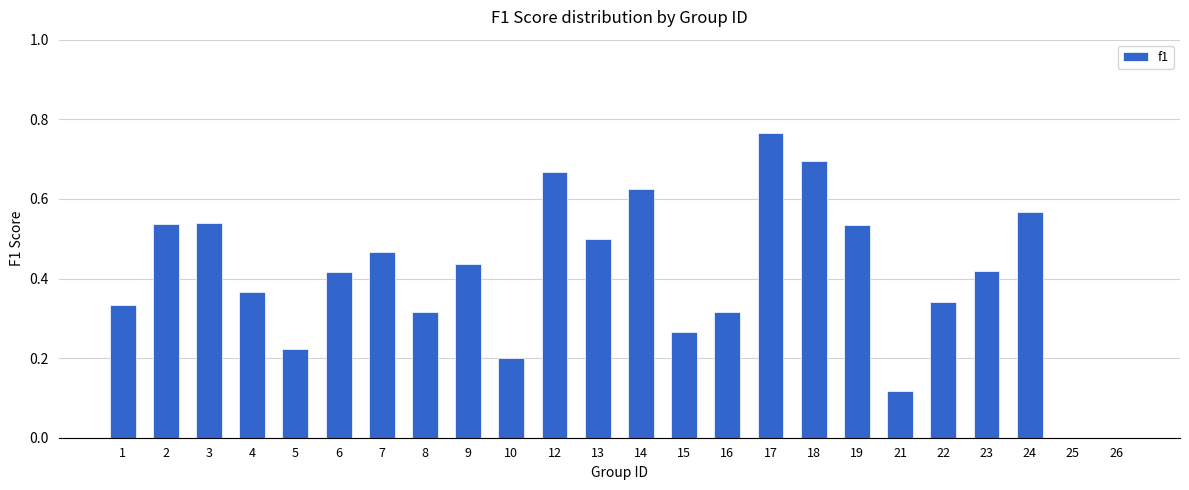

True or false: the data shows 0.8 at 7.

False